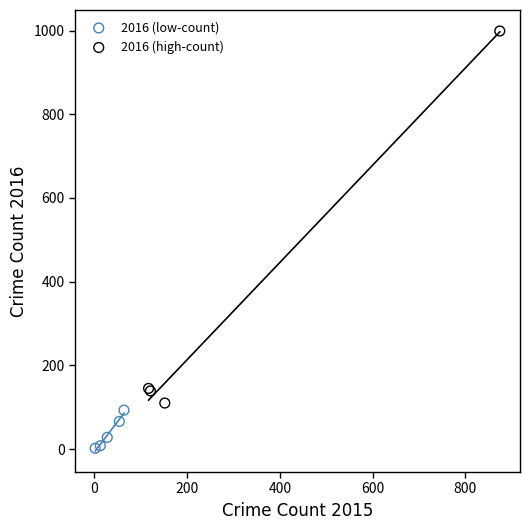

Which series contains the highest Y value?

2016 (high-count)